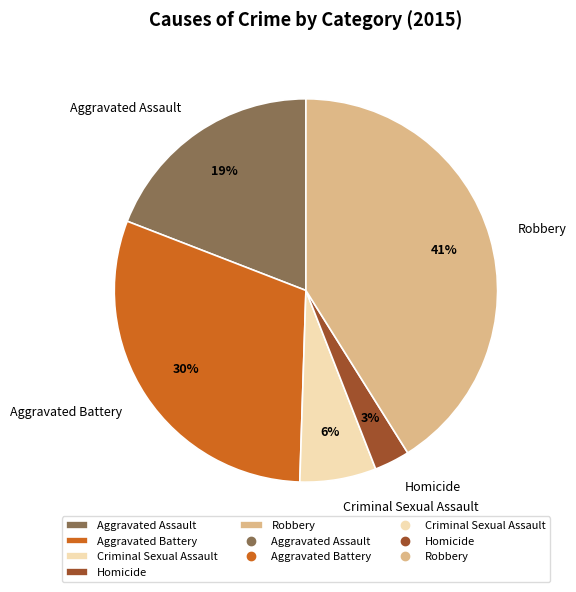

Is there a majority slice in this chart?

No